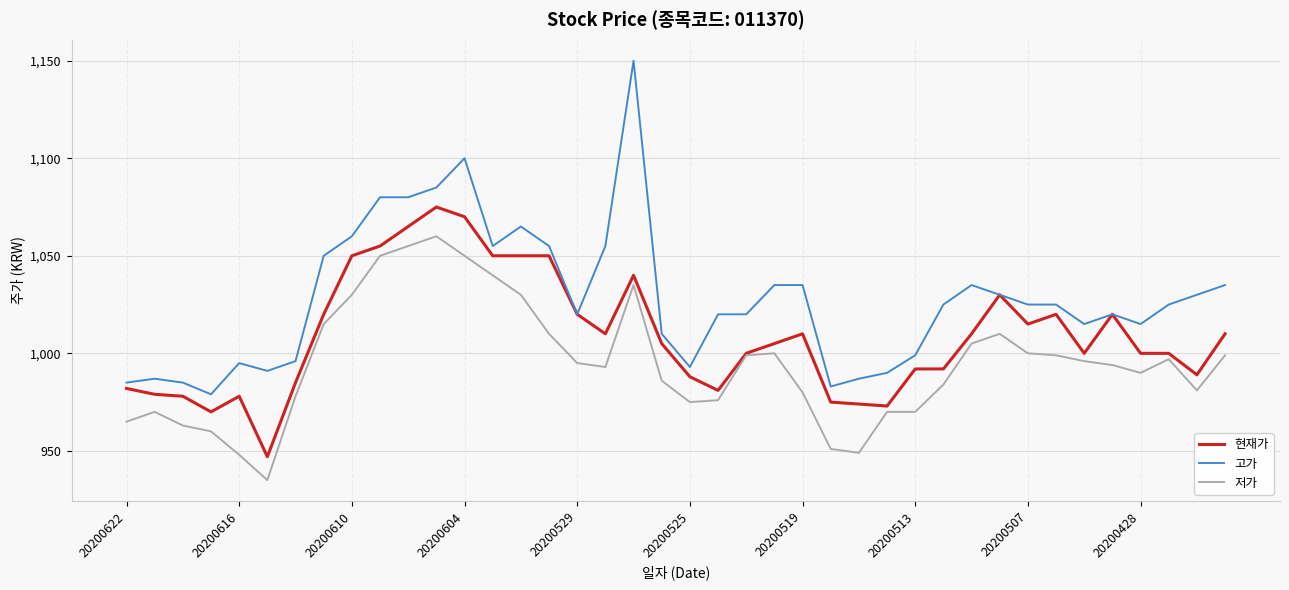

Which series has the largest range (max minus min)?

고가